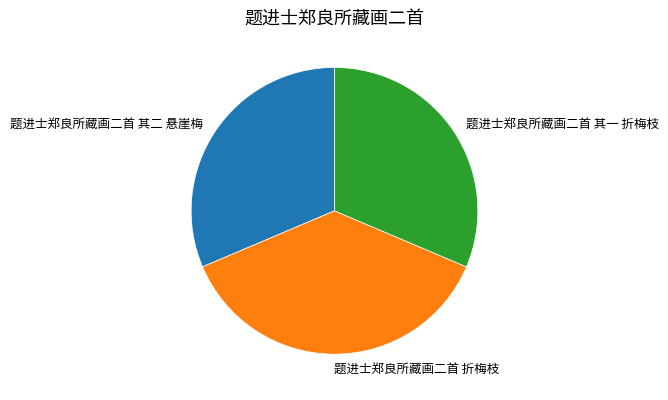

Which slice is the largest?

题进士郑良所藏画二首 折梅枝